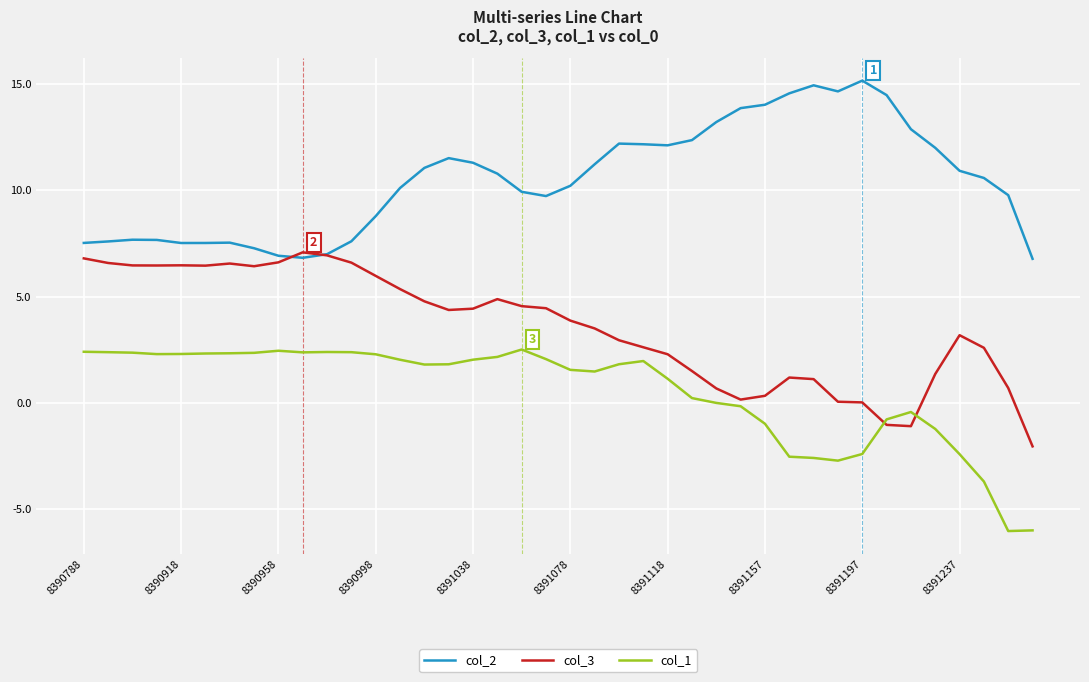

List the series in order of their peak value, highest first.

col_2, col_3, col_1